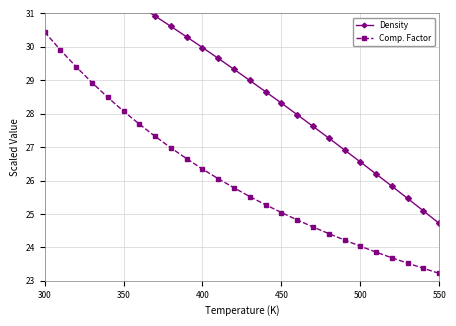

True or false: Density has more than 0 points higher than both neighbors.

False